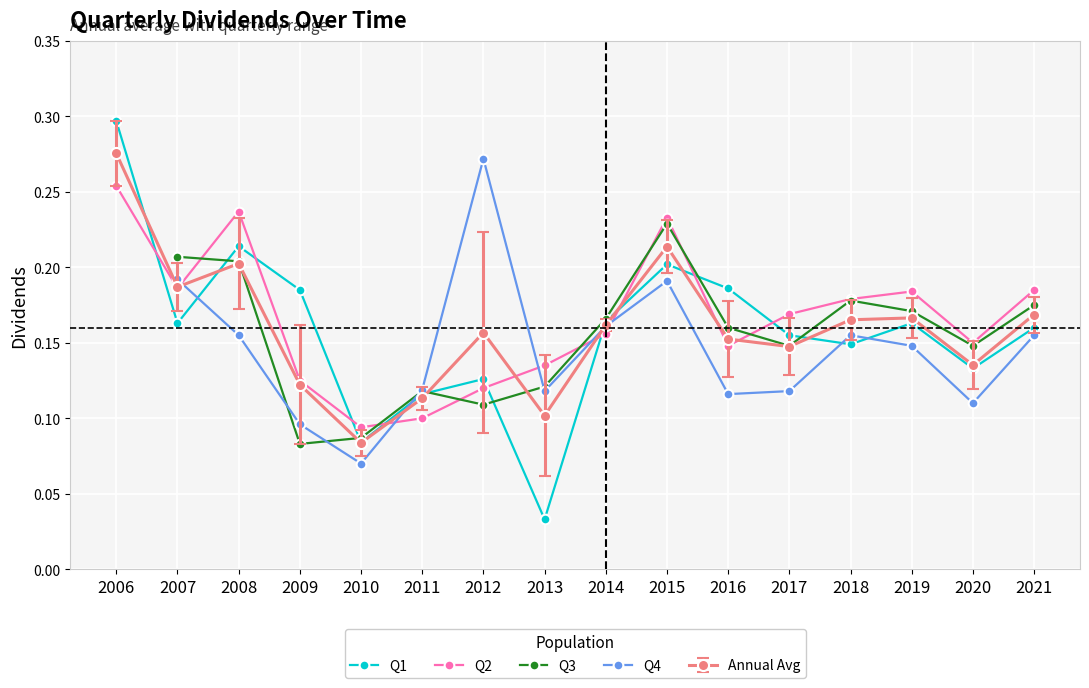

Rank the categories by value from lowest to highest.

2010, 2013, 2011, 2009, 2020, 2017, 2016, 2012, 2014, 2018, 2019, 2021, 2007, 2008, 2015, 2006